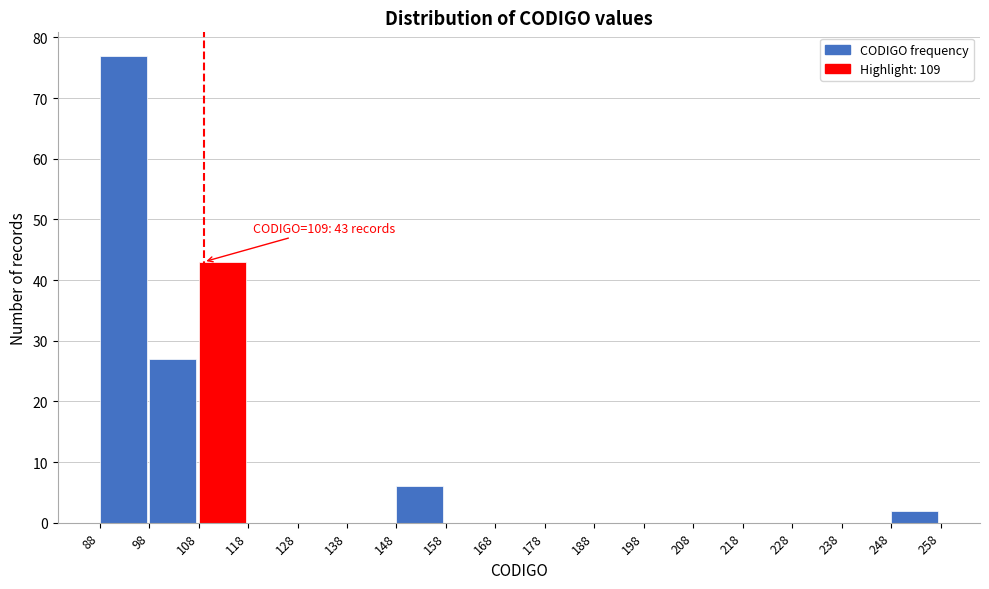

Over which range of the x-axis is the bar tallest?

88 to 98